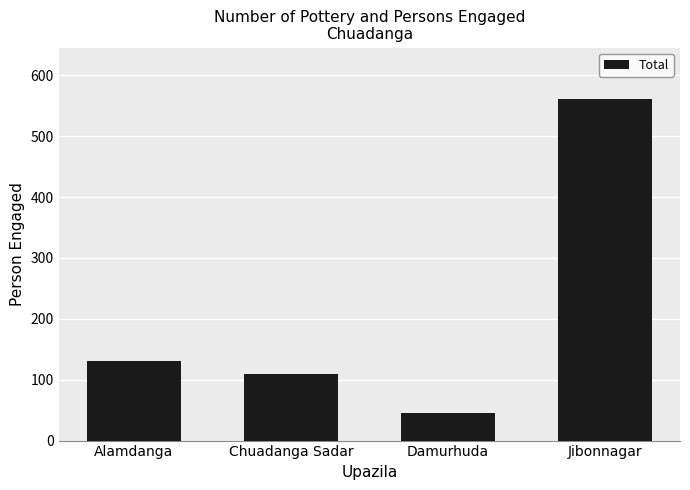

Does the chart contain stacked bars?

No